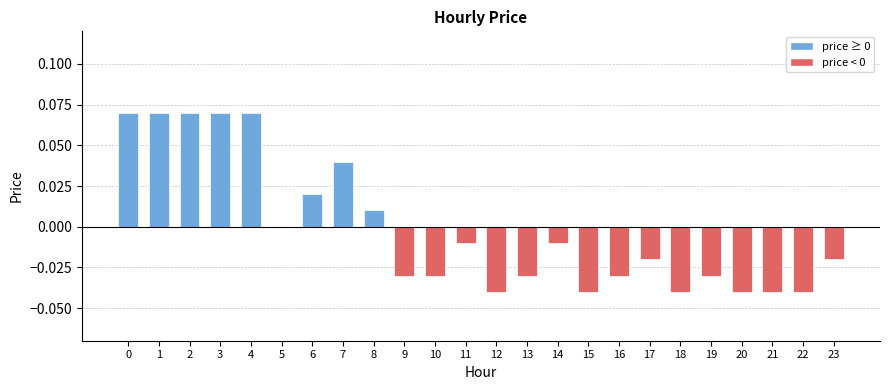

How many data points does each series have?

24